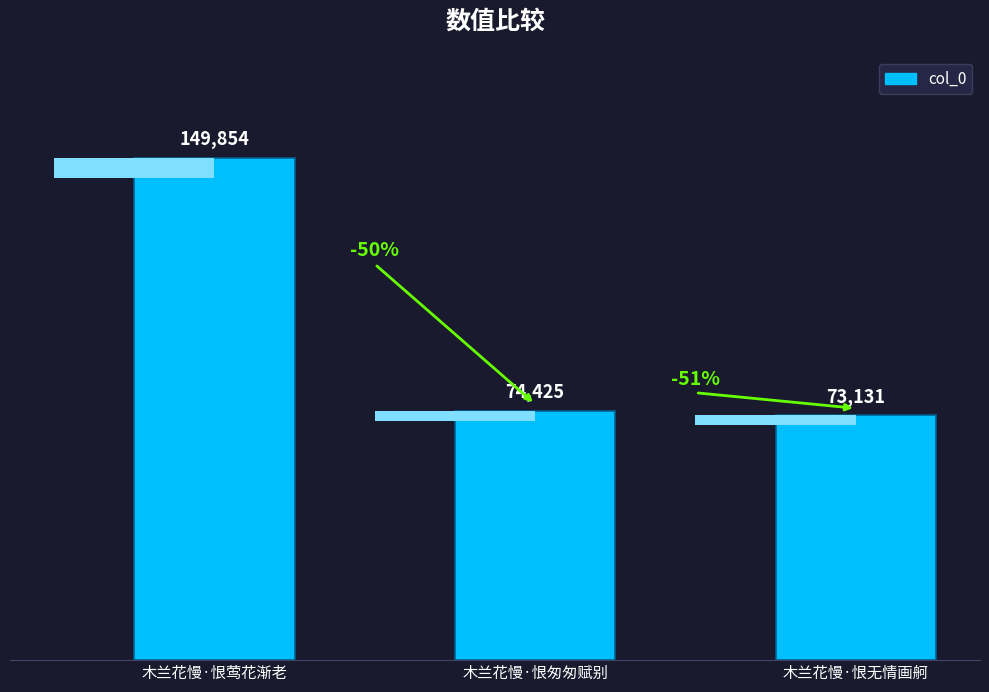

What is the difference between the values at 木兰花慢·恨匆匆赋别 and 木兰花慢·恨莺花渐老?

75429